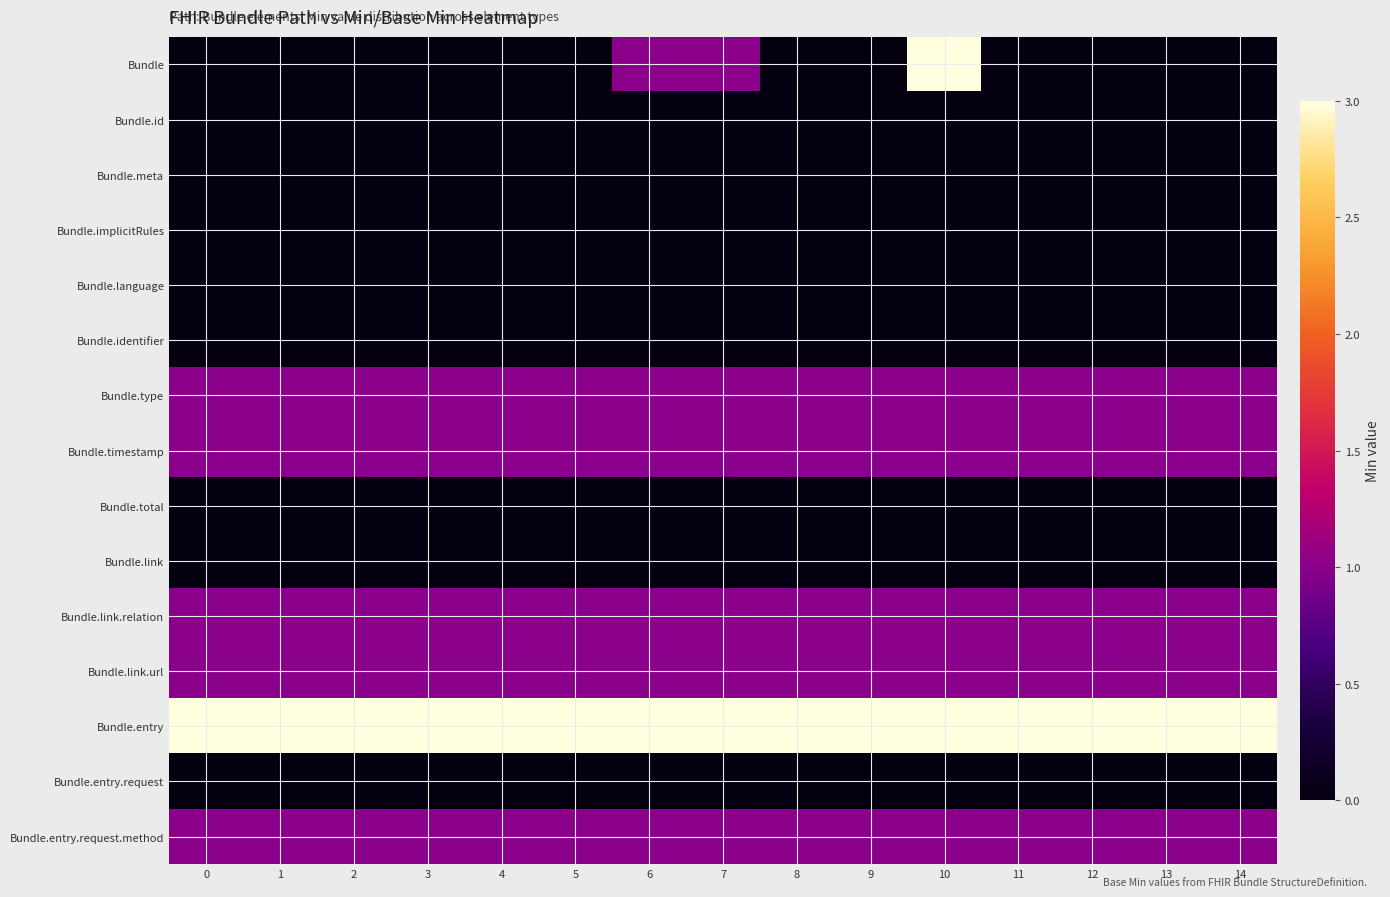

What is the difference between the highest and lowest values at 0?

3